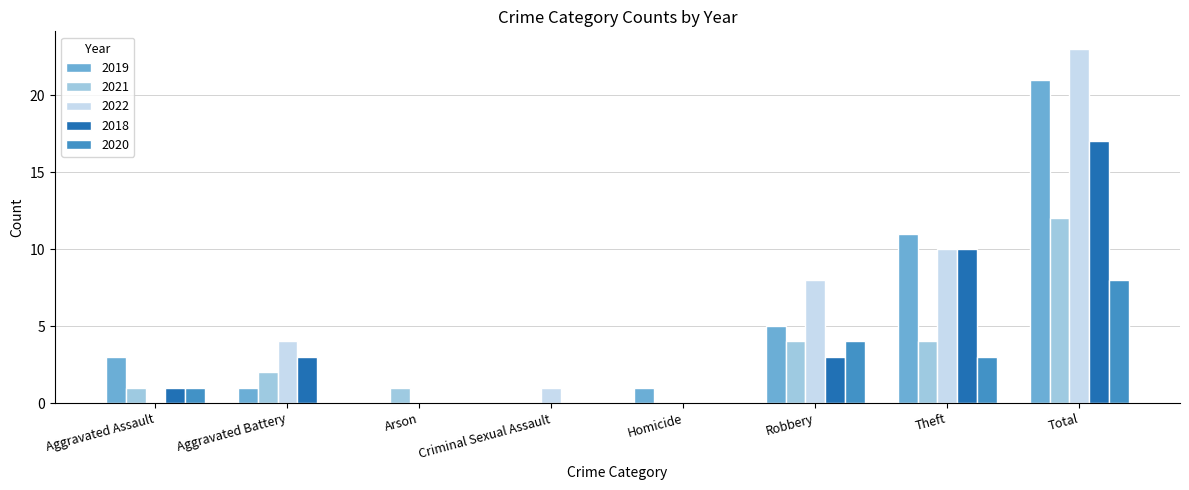

What is the average value of the 2021 series?

3